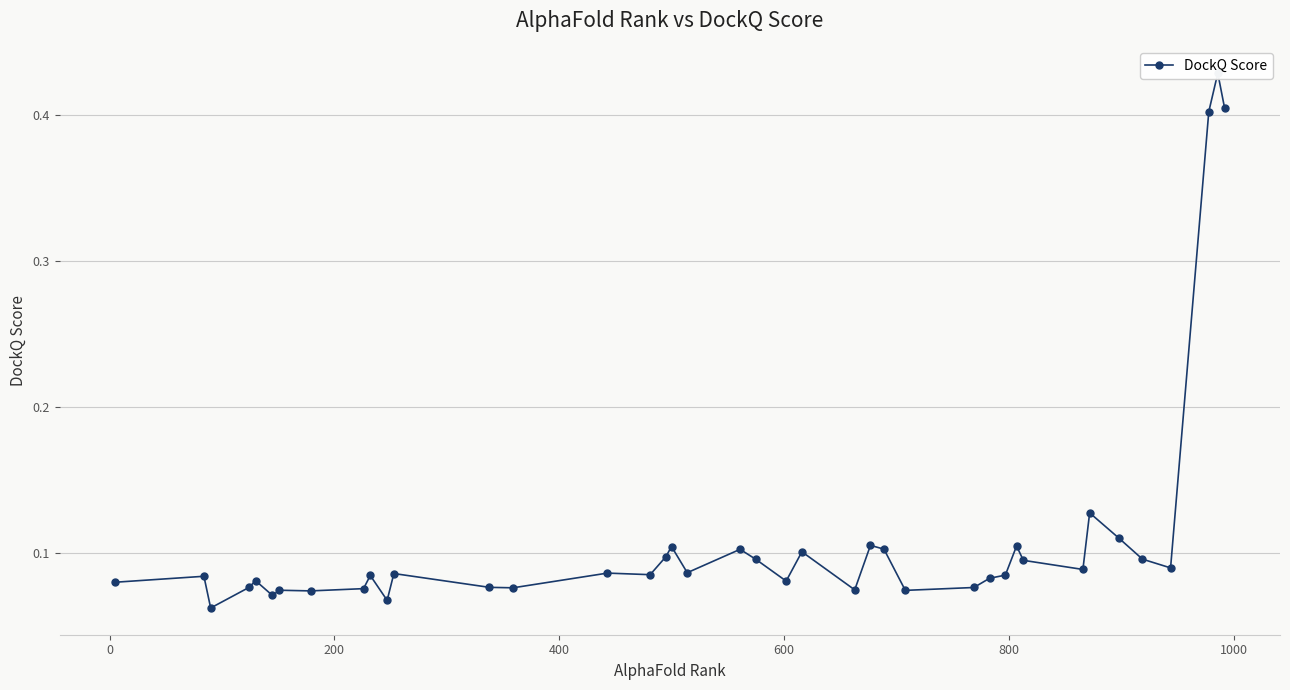

The value at 27 is 0.1. True or false?

False